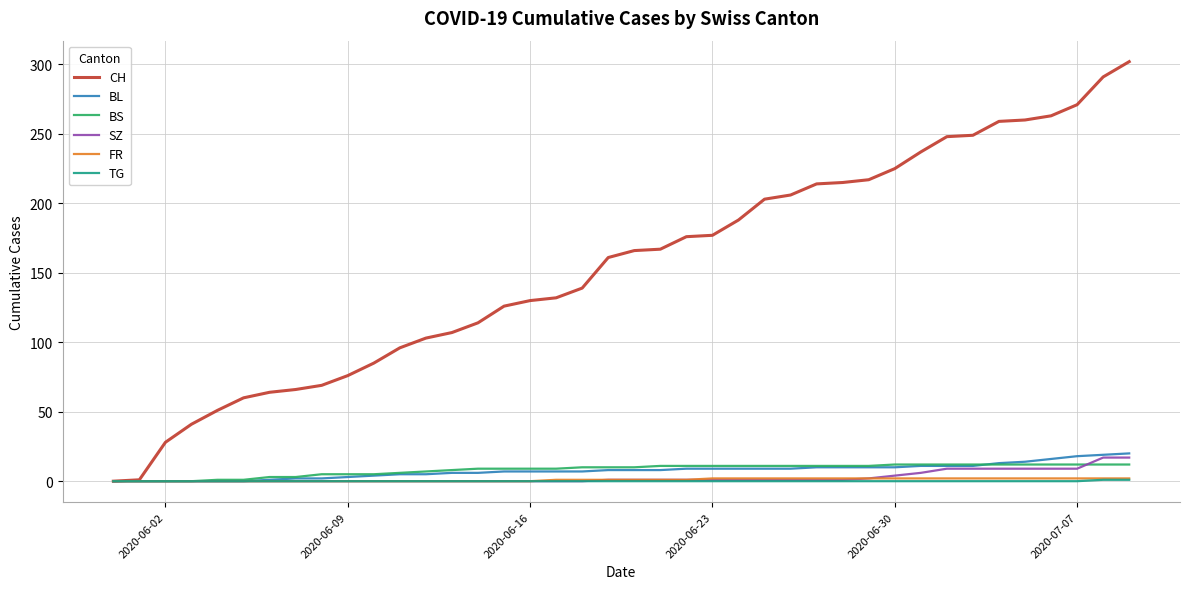

How many distinct data groups are displayed?

6